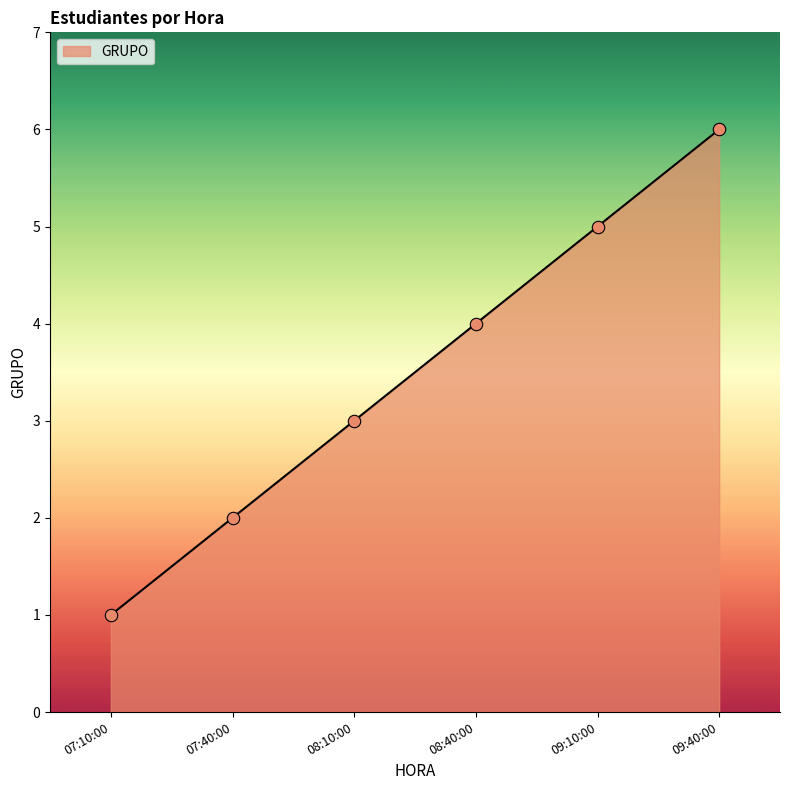

What is the change in value from 08:10:00 to 09:10:00?

+2